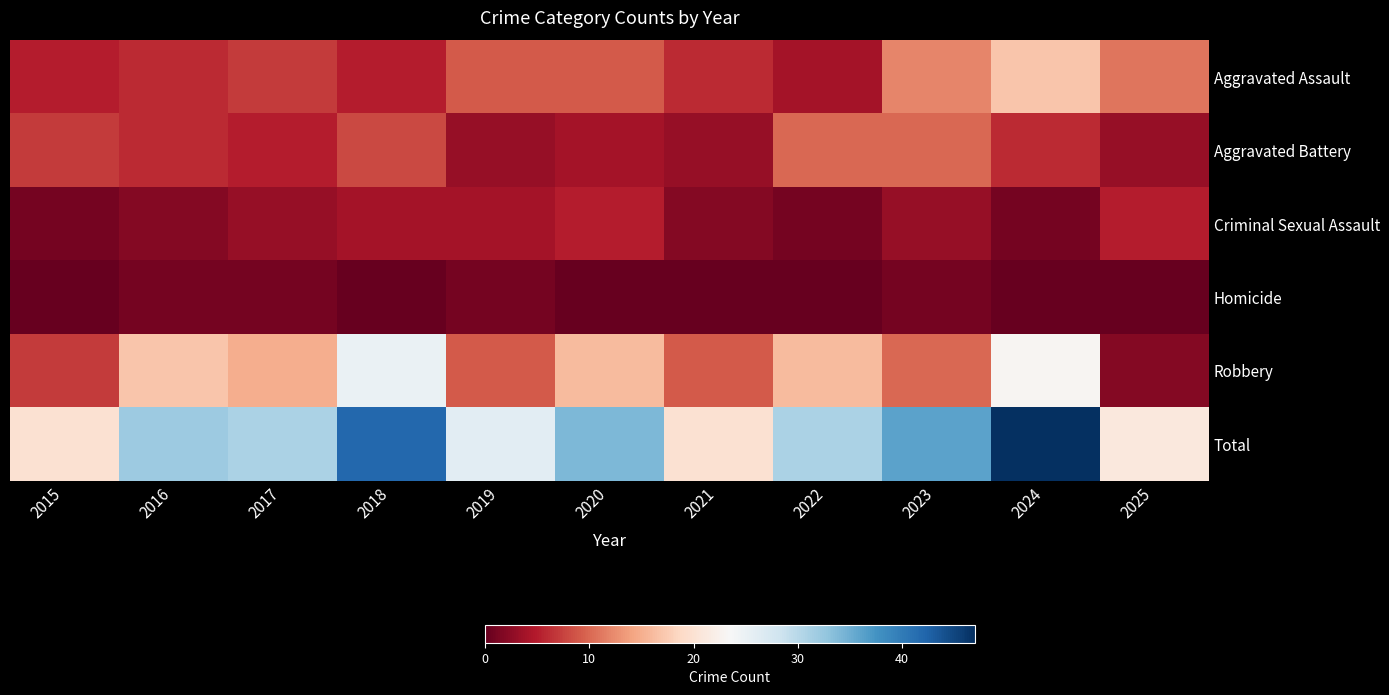

What is the spread (max minus min) of values at 2015?

20